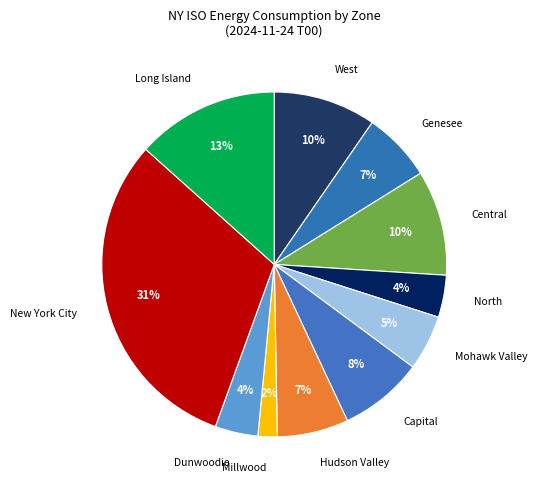

How many segments does this pie chart have?

11